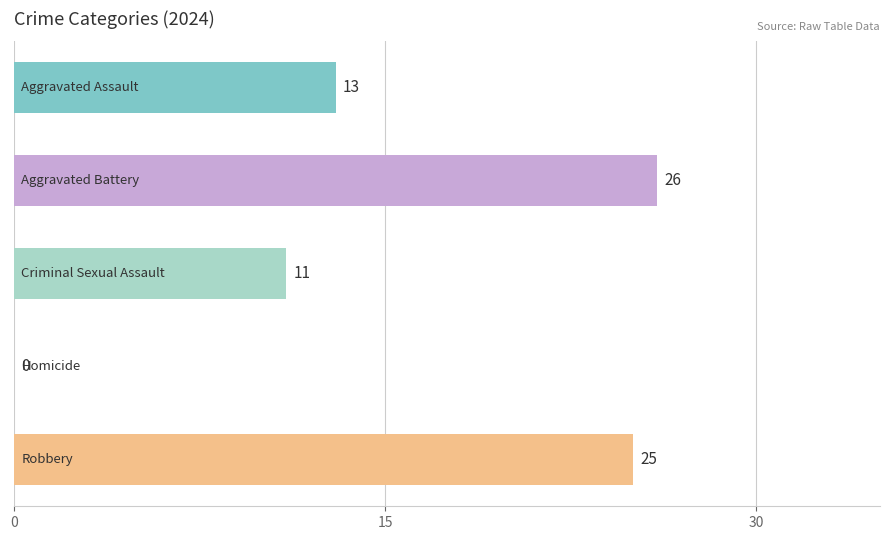

What is the greatest value displayed?

26